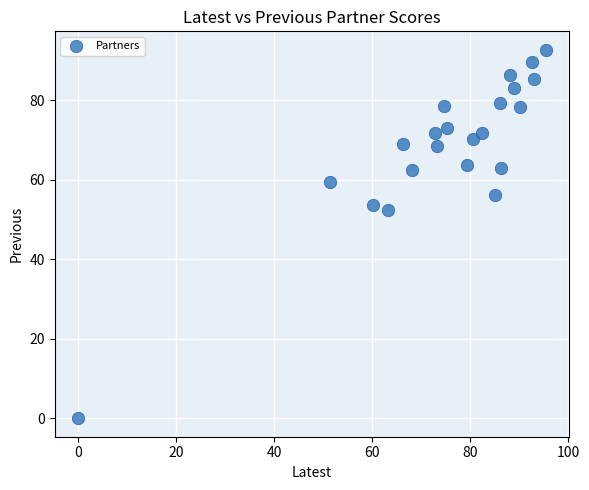

What is the range of Y values (max minus min)?

92.7